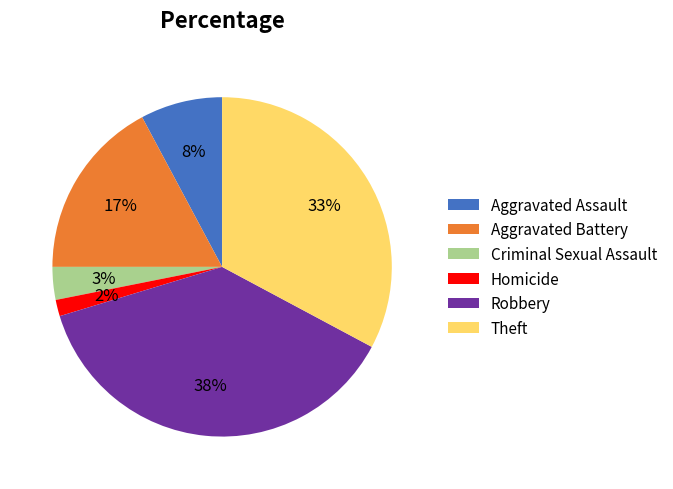

Do Homicide and Criminal Sexual Assault together represent more than half of the pie?

No